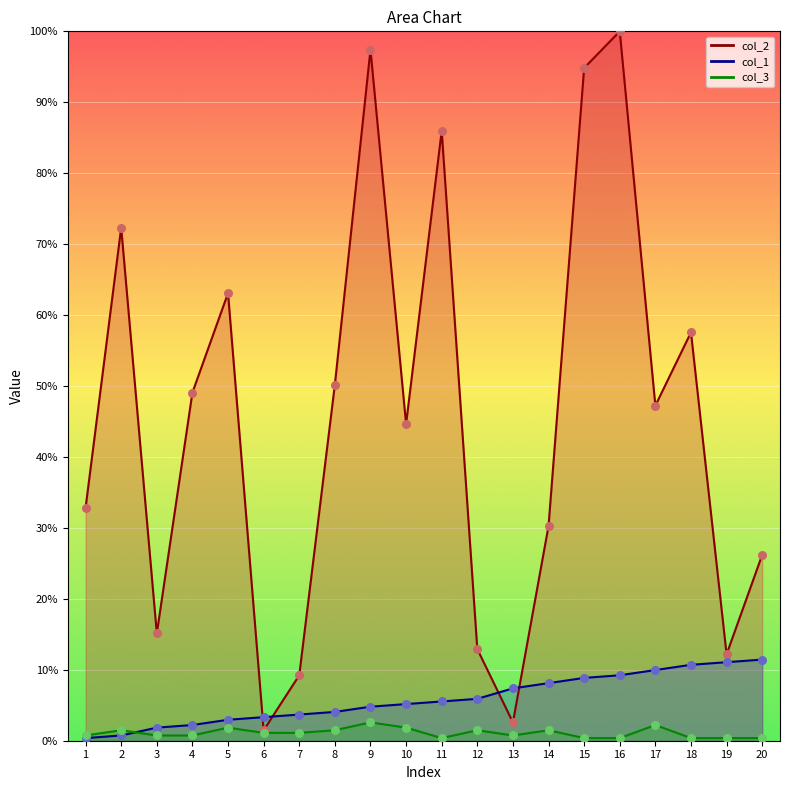

Which series reaches the minimum Y coordinate?

col_1